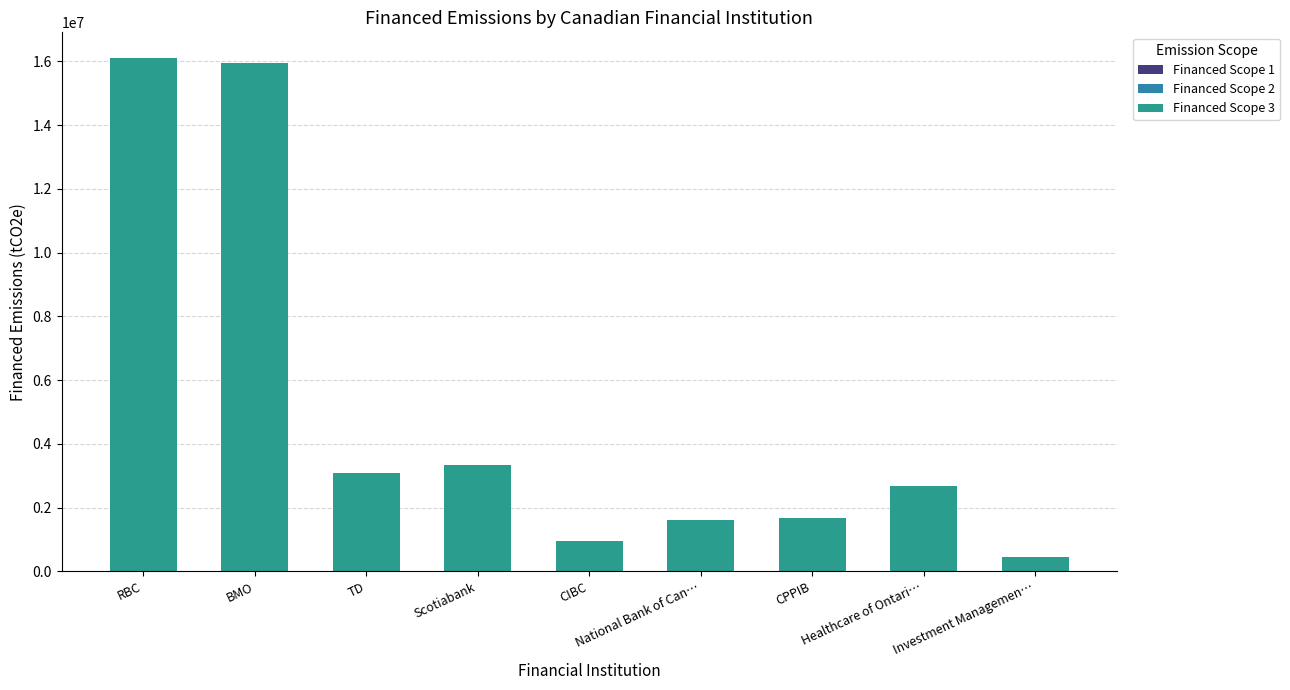

What is the label of the 4th bar from the left?

Scotiabank